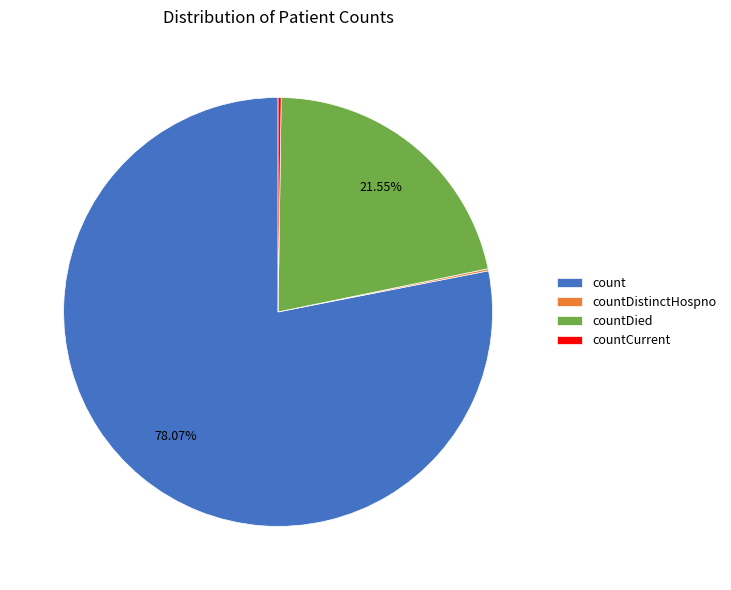

To the nearest percent, what portion does countDied represent?

22%